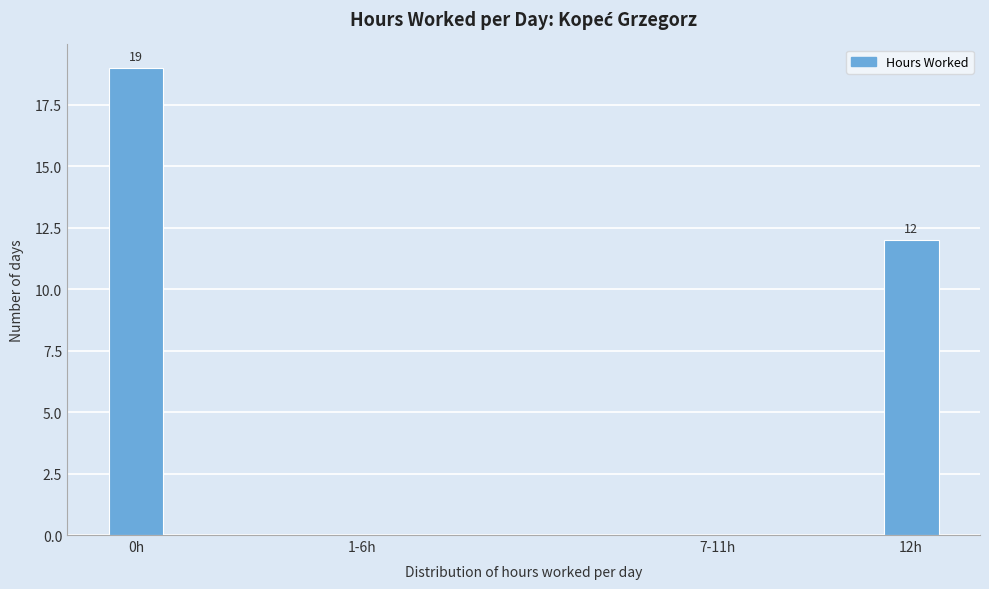

Reading left to right, what are all the values shown in this chart?

0h=19	1-6h=0	7-11h=0	12h=12